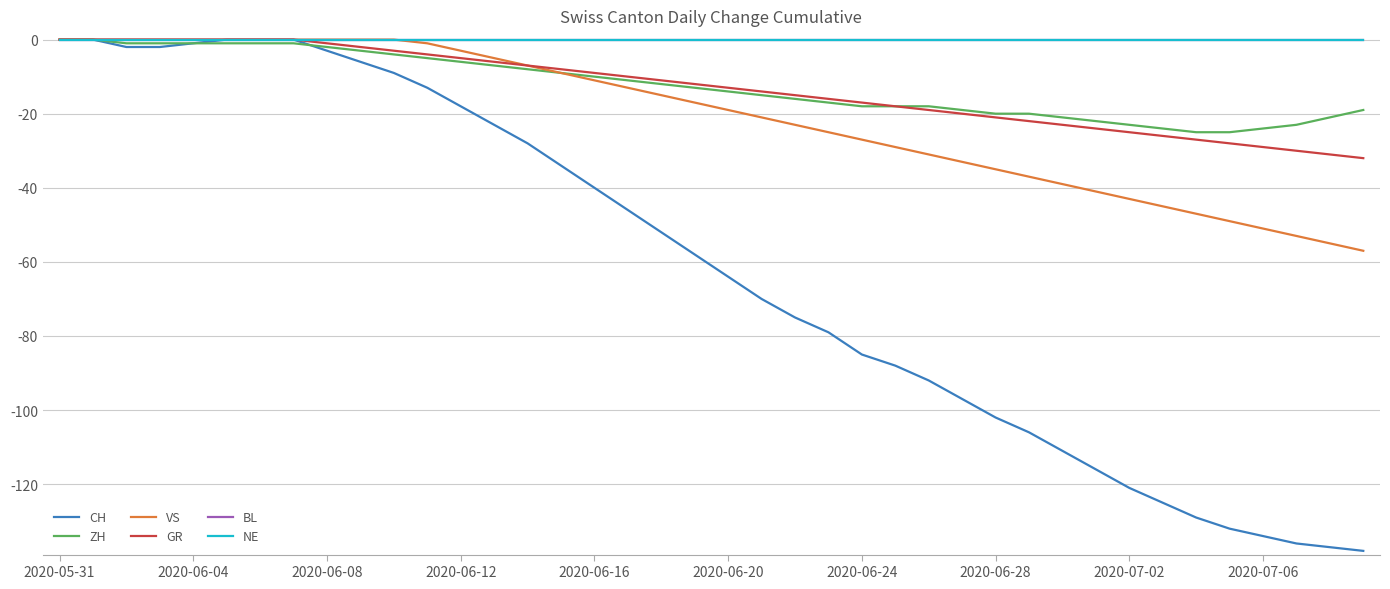

True or false: NE and ZH cross at least once.

False